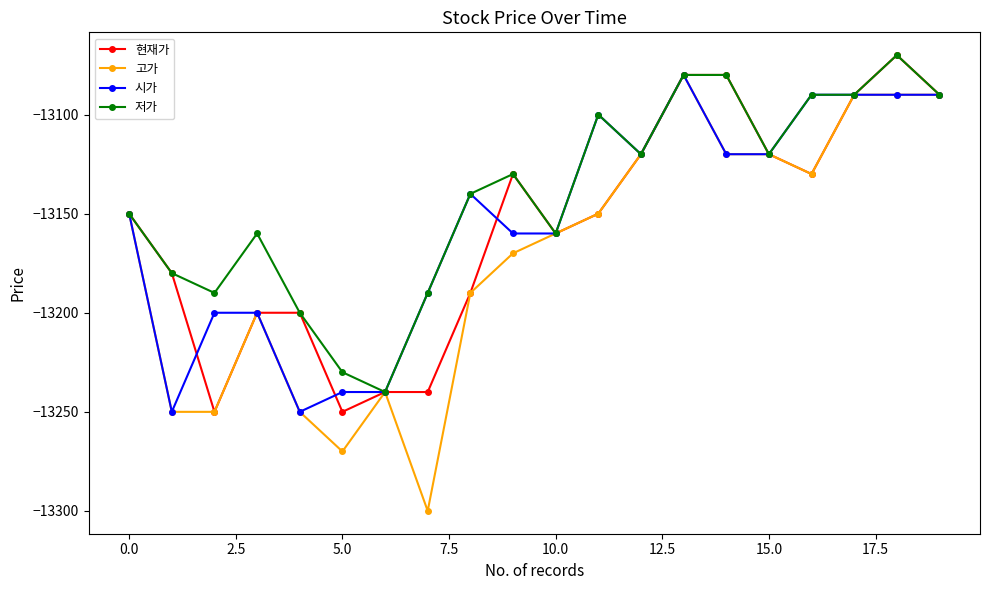

What is the value of the 시가 point at the 8th from the left?

-13190